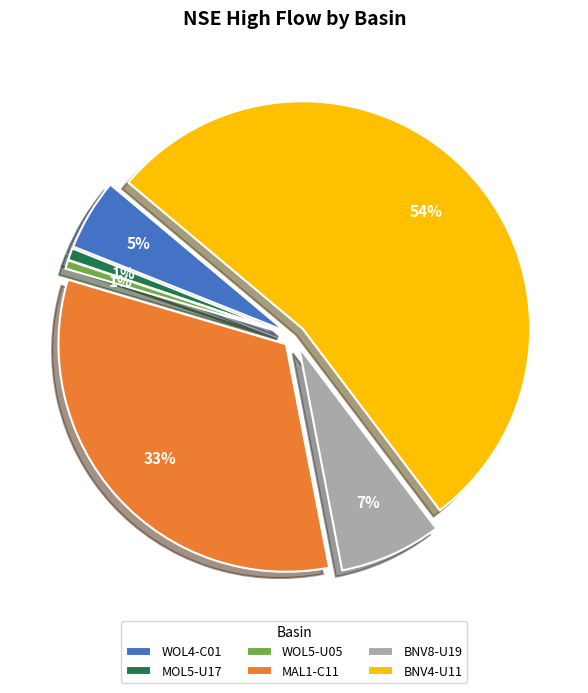

Is it true that WOL5-U05 is 1% of the pie?

True